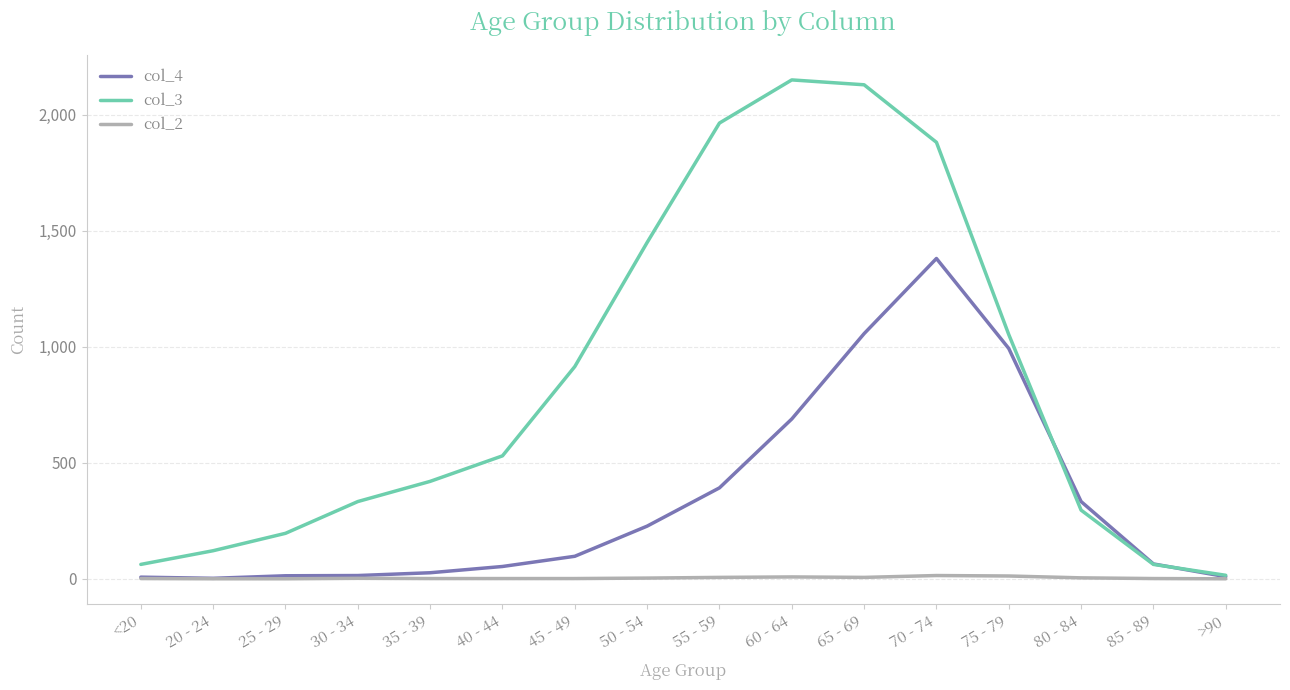

Which series has the widest spread of values?

col_3